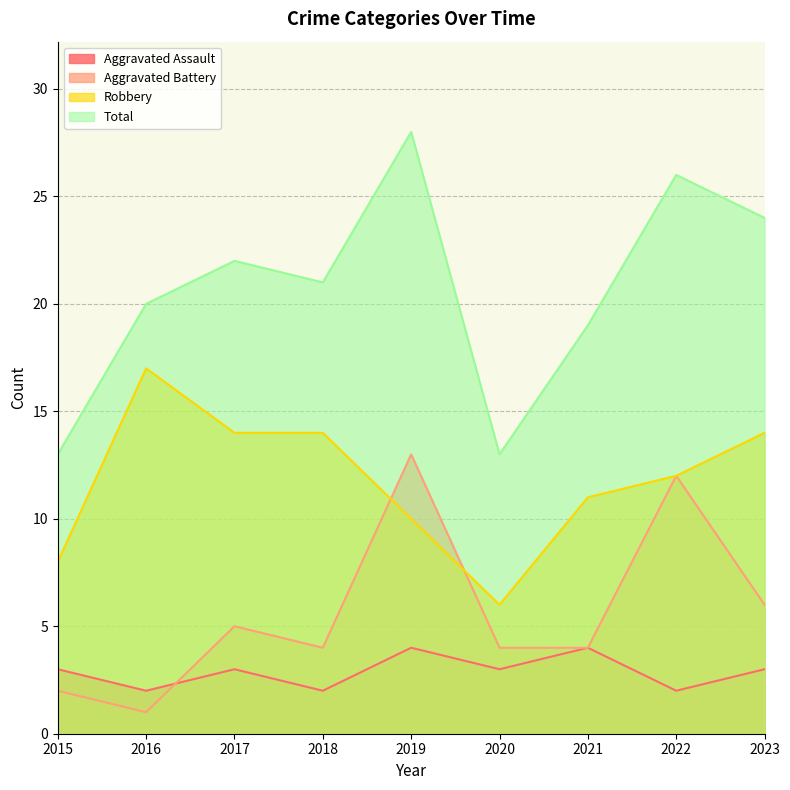

The Aggravated Assault series shows 4 at 2017. True or false?

False